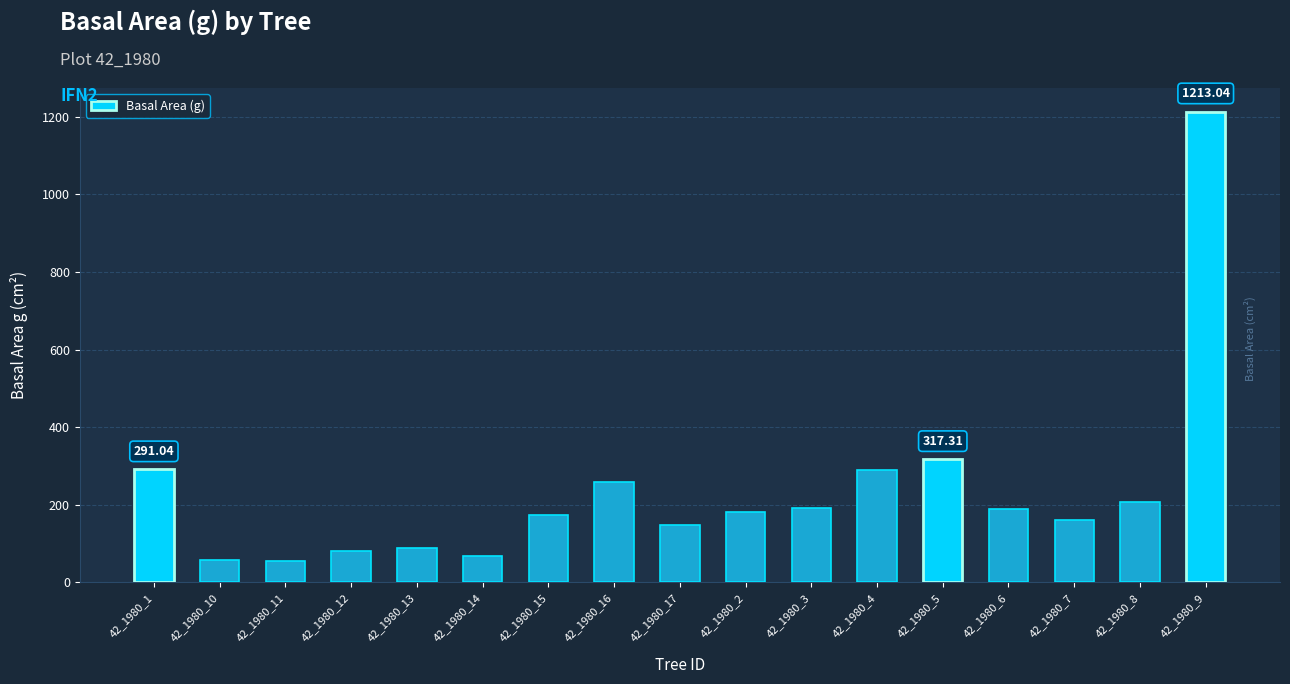

What is the label of the 1st bar from the left?

42_1980_1